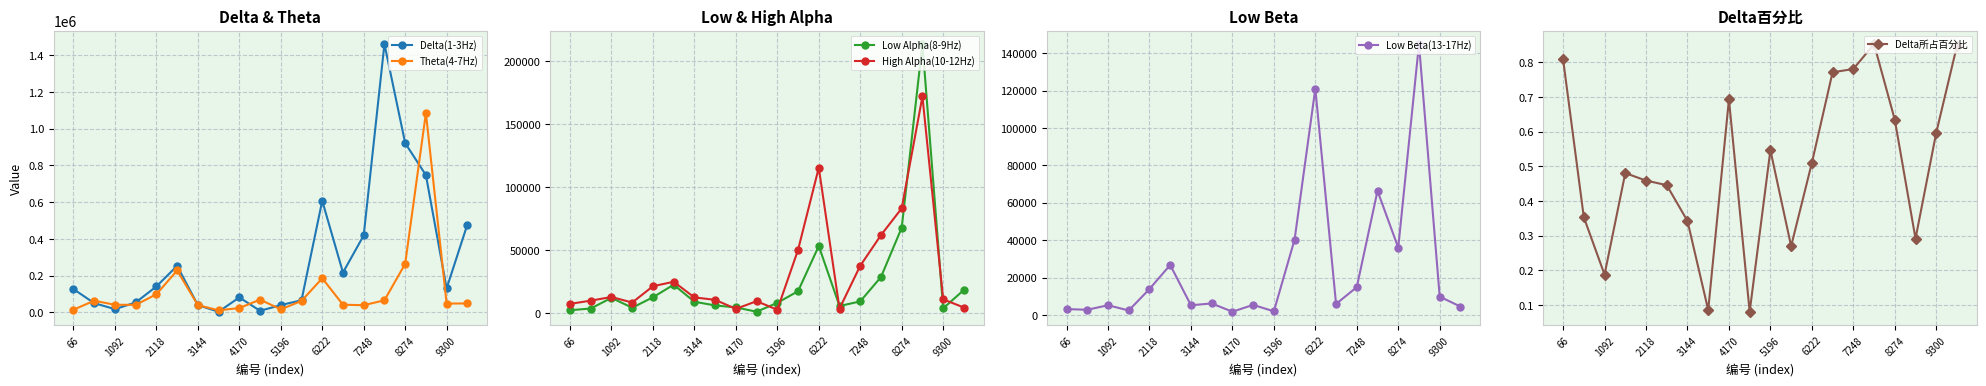

True or false: High Alpha(10-12Hz) has more than 2 points higher than both neighbors.

True